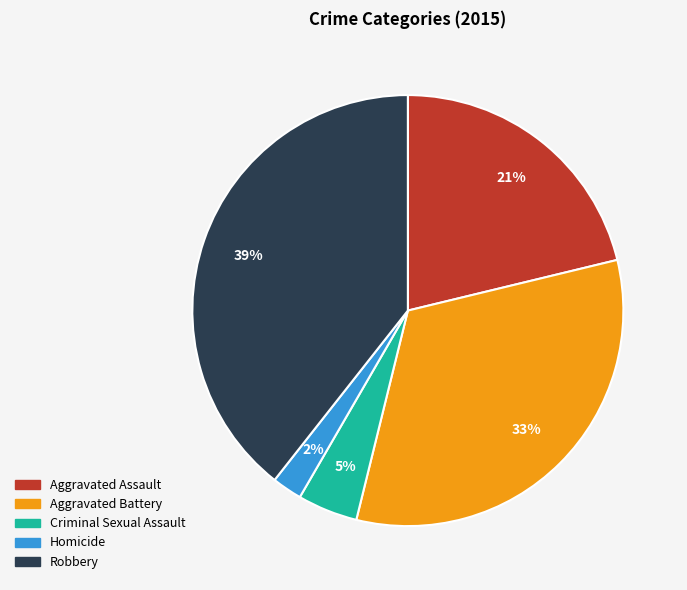

Which has a higher value, Aggravated Assault or Robbery?

Robbery